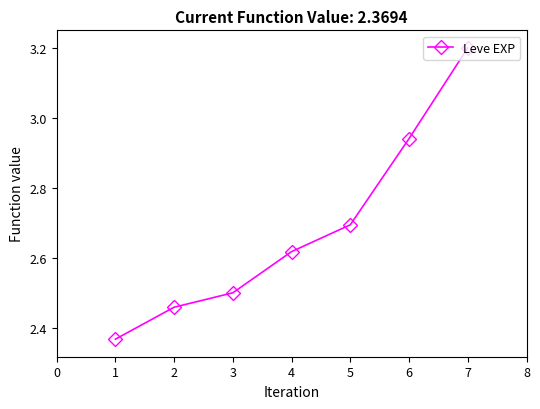

What is the maximum value shown in the chart?

3.2